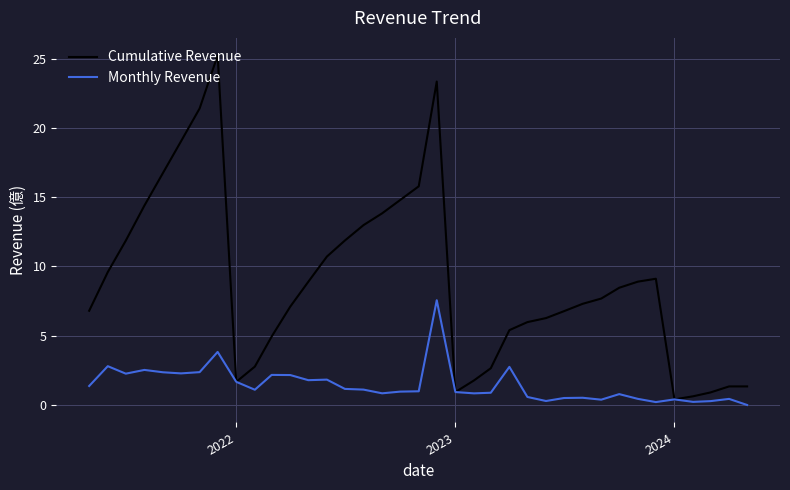

Which series has the widest spread of values?

Cumulative Revenue